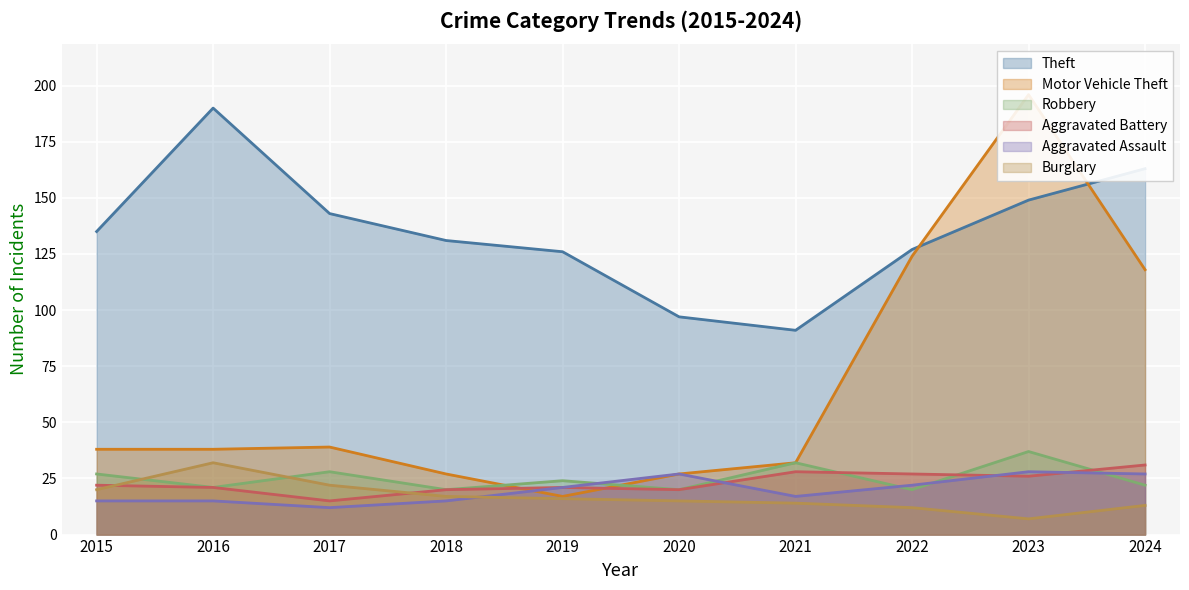

Where is the first local minimum for Motor Vehicle Theft?

2019